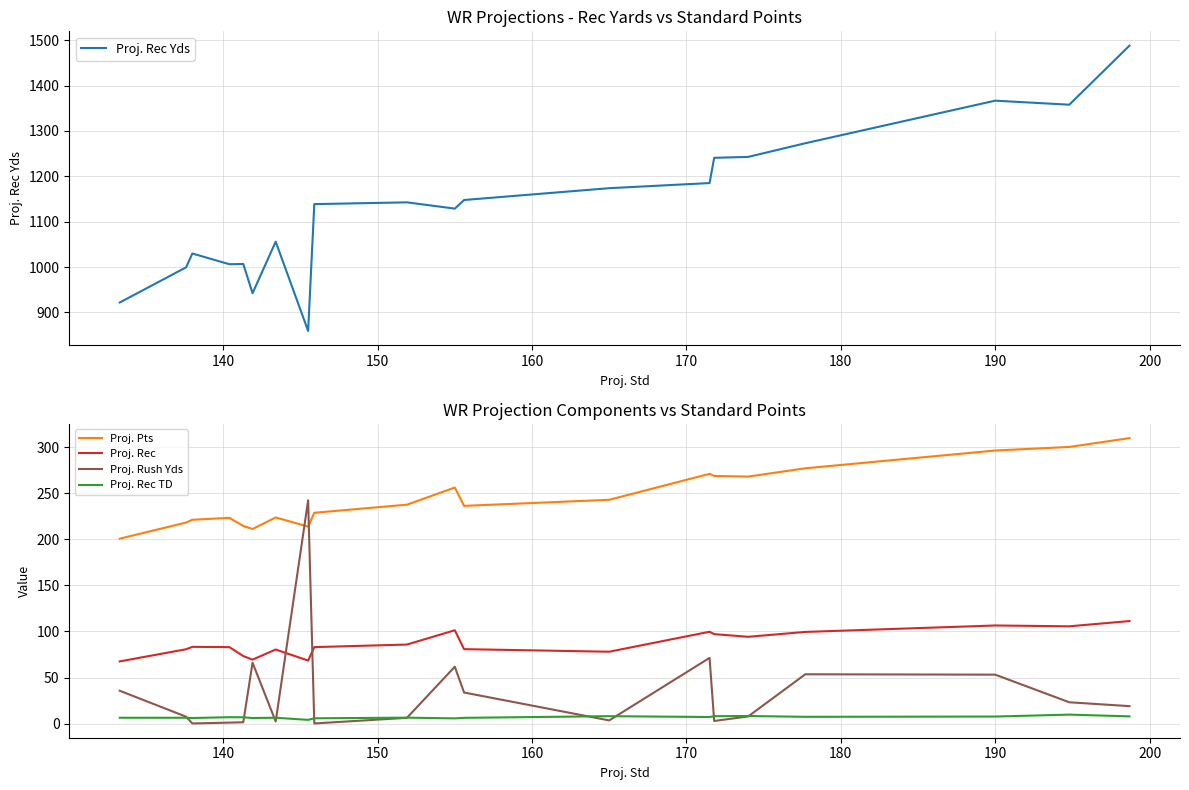

True or false: Proj. Rec and Proj. Rec TD intersect in this chart.

False